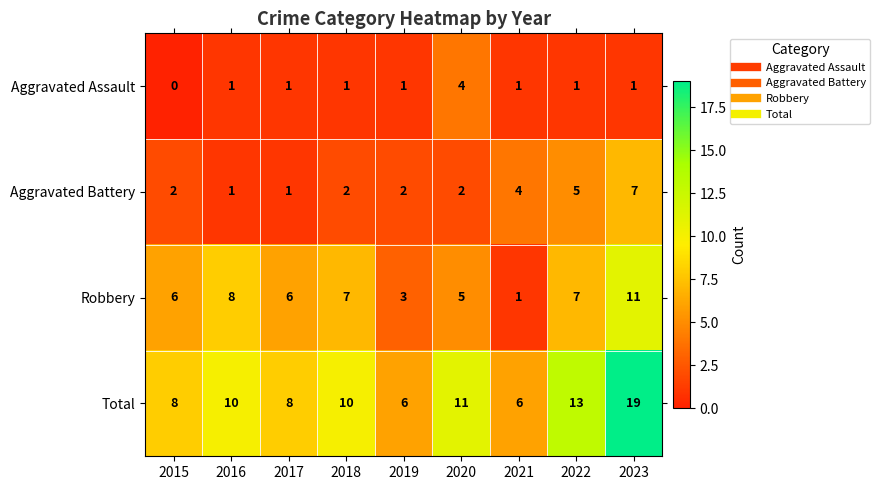

Which series has the largest total across all categories?

Total